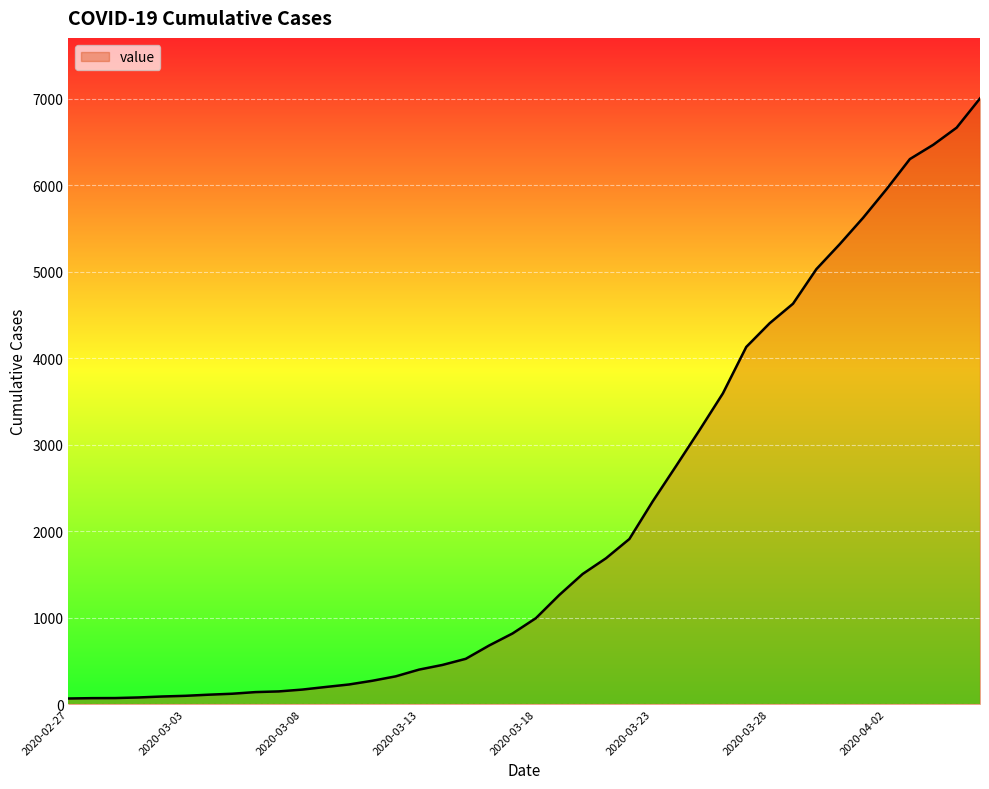

What is the difference between the maximum and minimum values?

6940